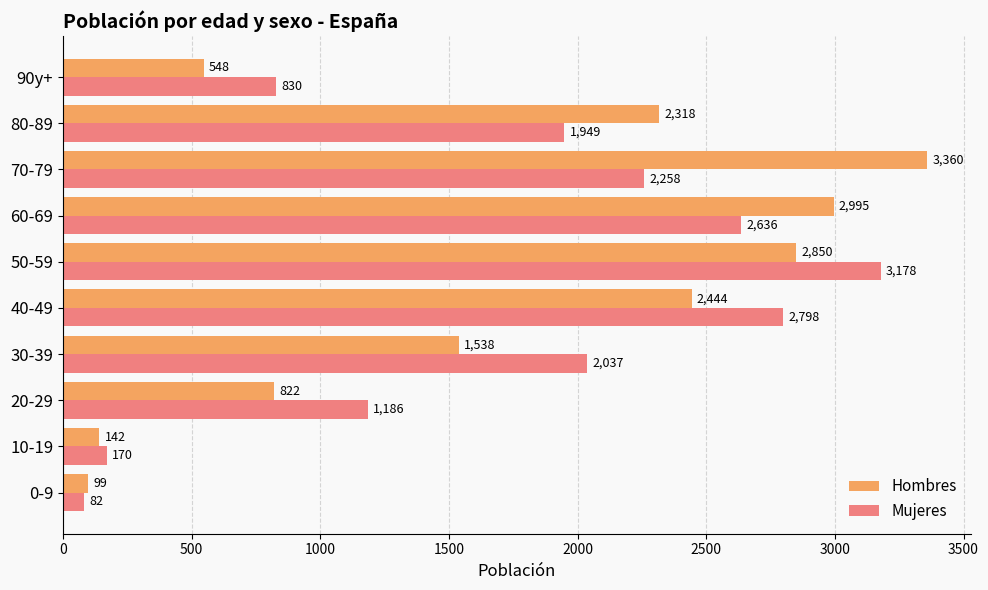

At how many categories does at least one series exceed 2719?

4